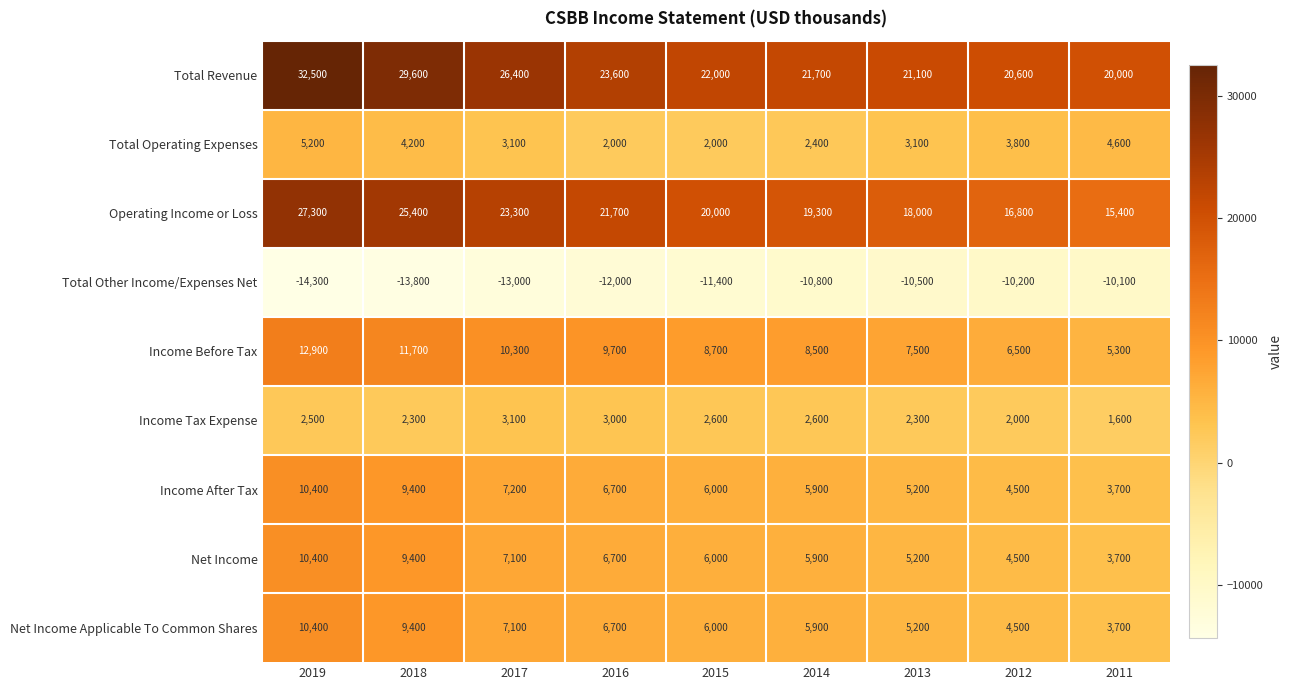

The value of Net Income at 2016 is 6700. True or false?

True